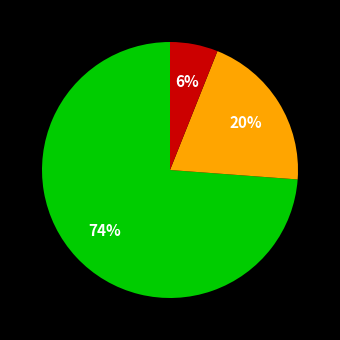

To the nearest percent, what is the average slice percentage?

33%